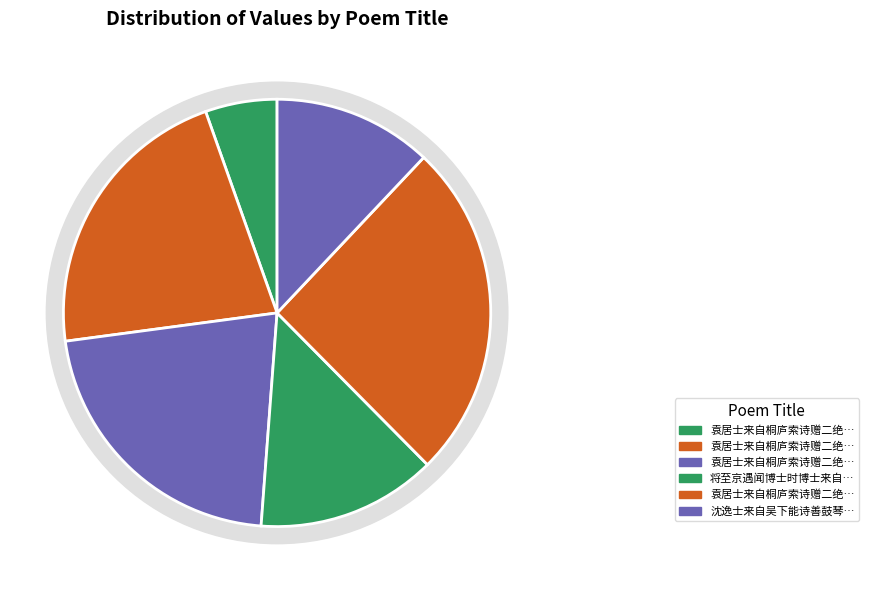

To the nearest percent, what is the difference between the 袁居士来自桐庐索诗赠二绝句 其一 and 袁居士来自桐庐索诗赠二绝句 slice percentages?

16%